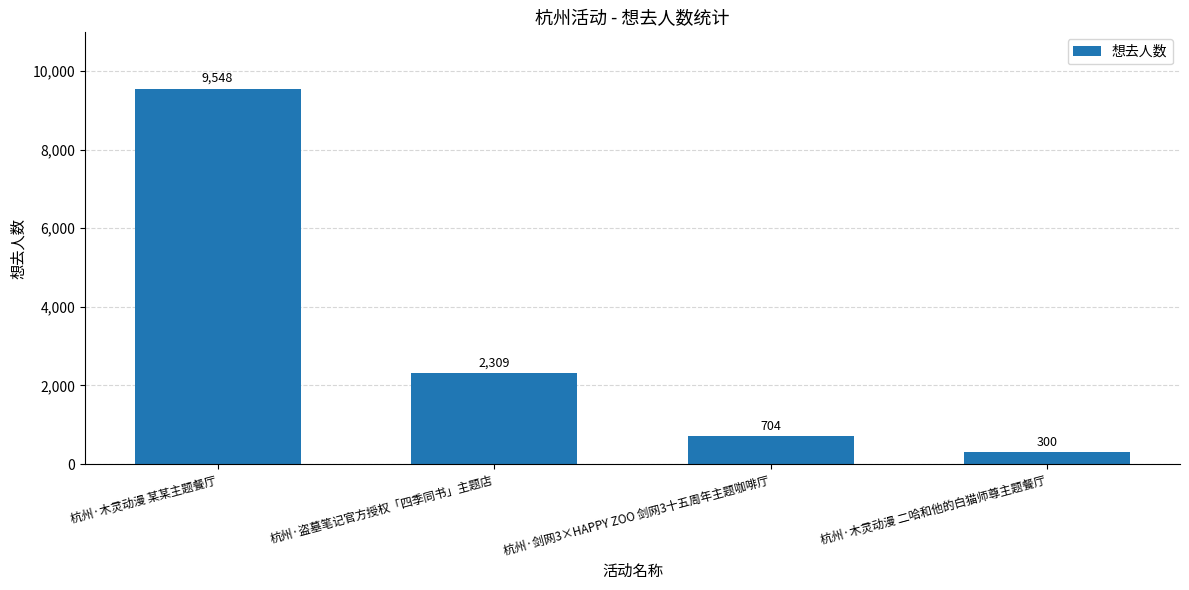

Rank the categories by value from highest to lowest.

杭州·木灵动漫 某某主题餐厅, 杭州·盗墓笔记官方授权「四季同书」主题店, 杭州·剑网3×HAPPY ZOO 剑网3十五周年主题咖啡厅, 杭州·木灵动漫 二哈和他的白猫师尊主题餐厅